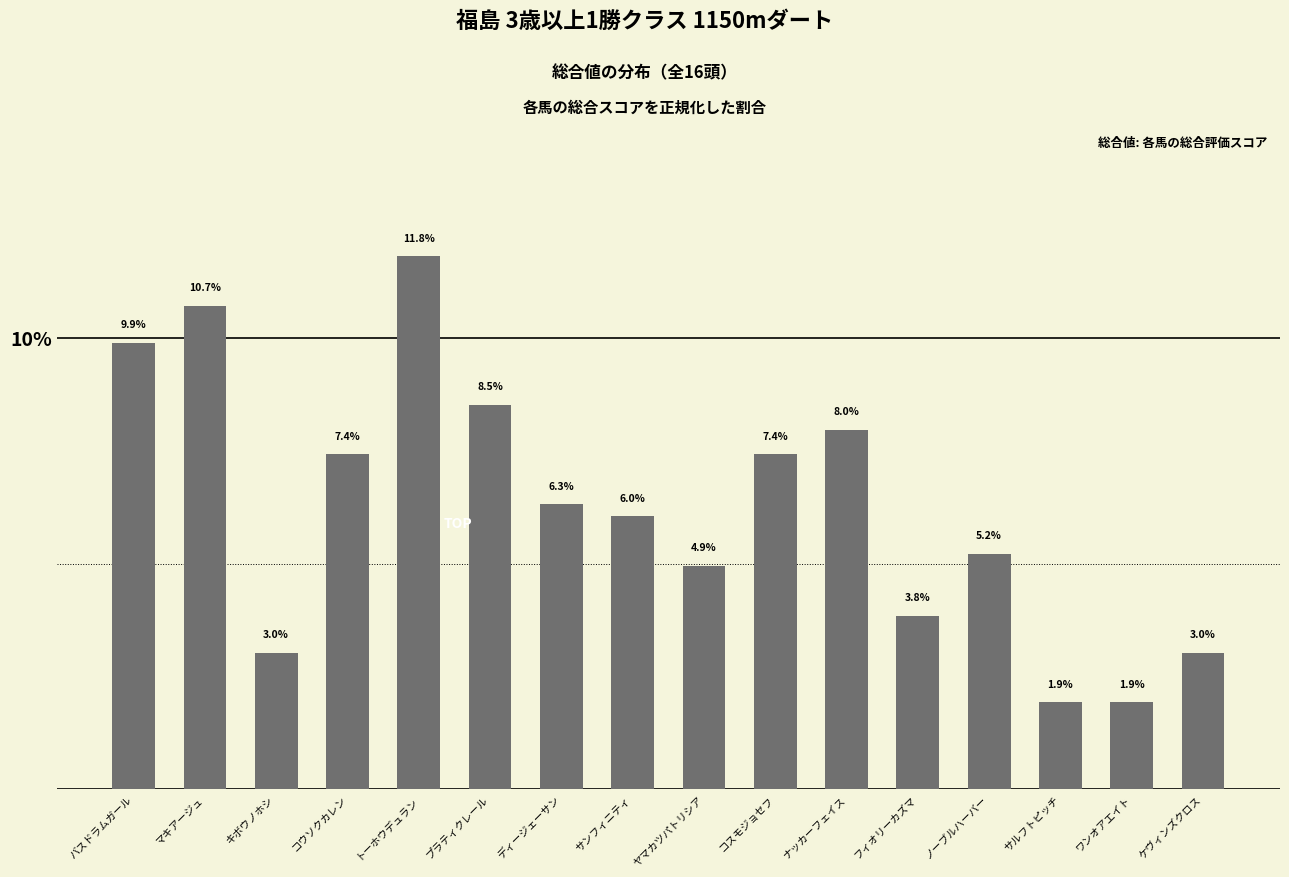

What is the minimum value shown in the chart?

1.9